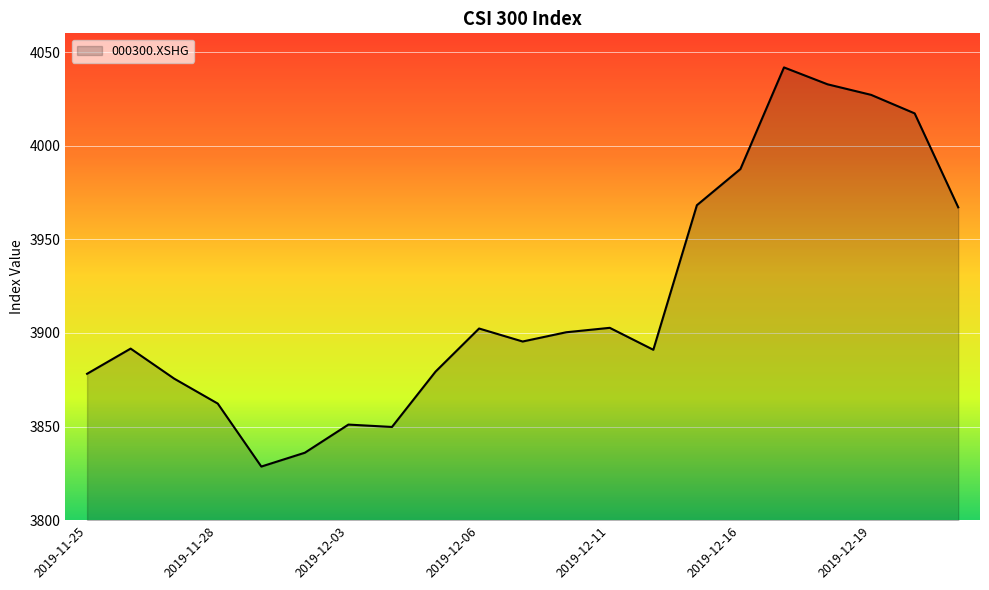

What is the smallest value displayed?

3828.7